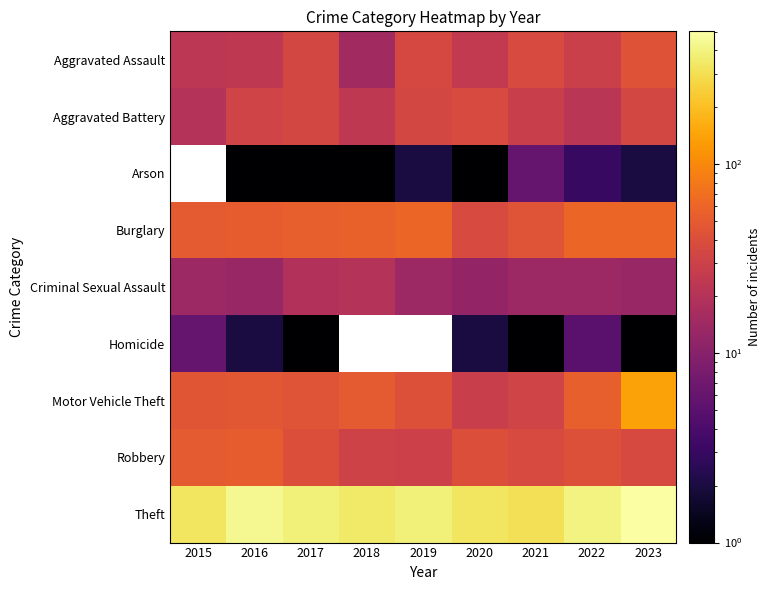

At 2022, list the series in order from largest to smallest.

Theft, Burglary, Motor Vehicle Theft, Robbery, Aggravated Assault, Aggravated Battery, Criminal Sexual Assault, Homicide, Arson